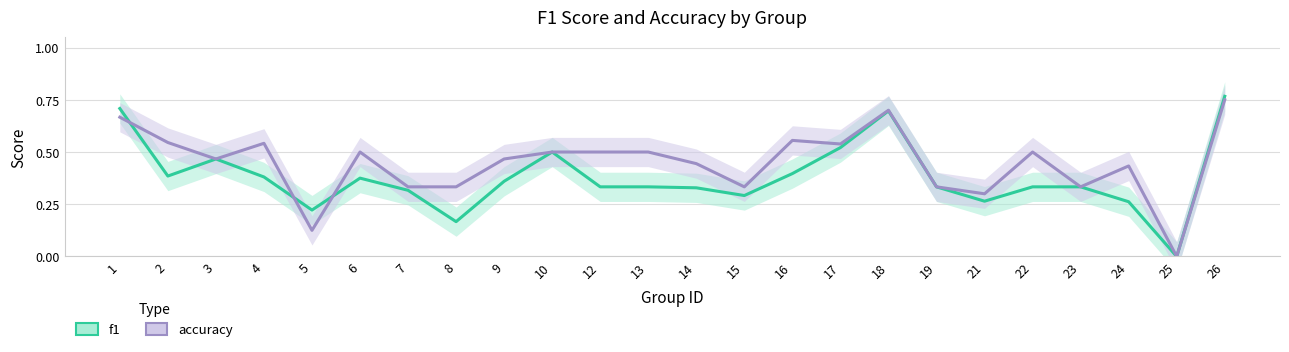

List the labels in order of accuracy value, smallest first.

25, 5, 21, 7, 8, 15, 19, 23, 24, 14, 3, 9, 6, 10, 12, 13, 22, 17, 4, 2, 16, 1, 18, 26